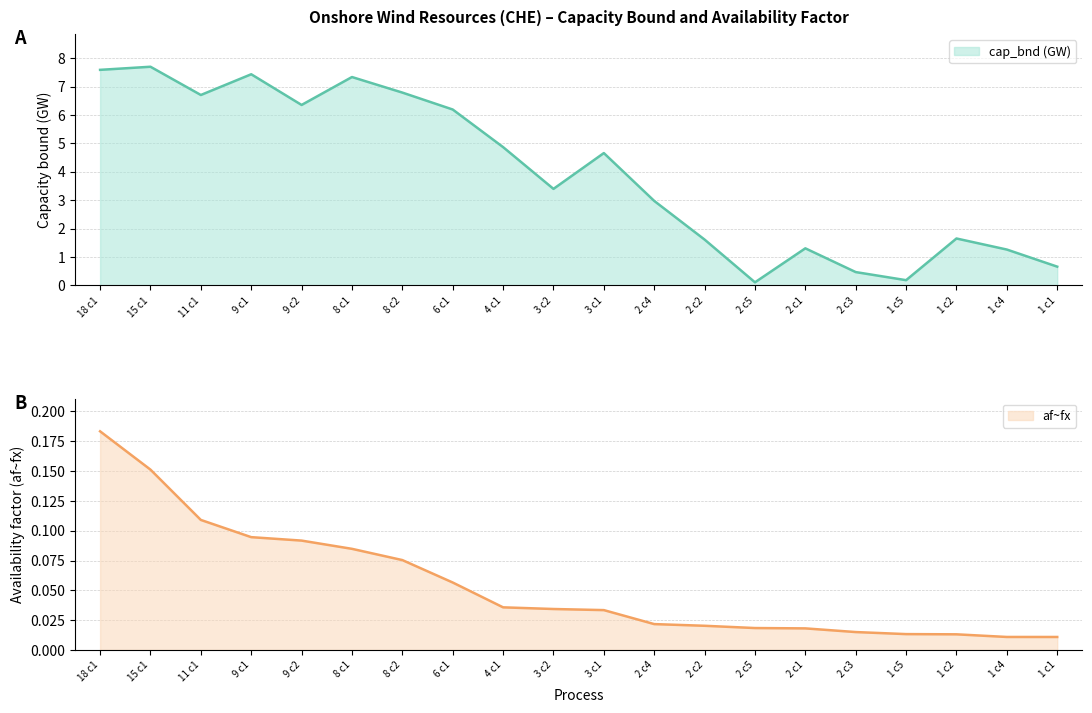

At which label does cap_bnd (GW) first exceed 4?

18 c1